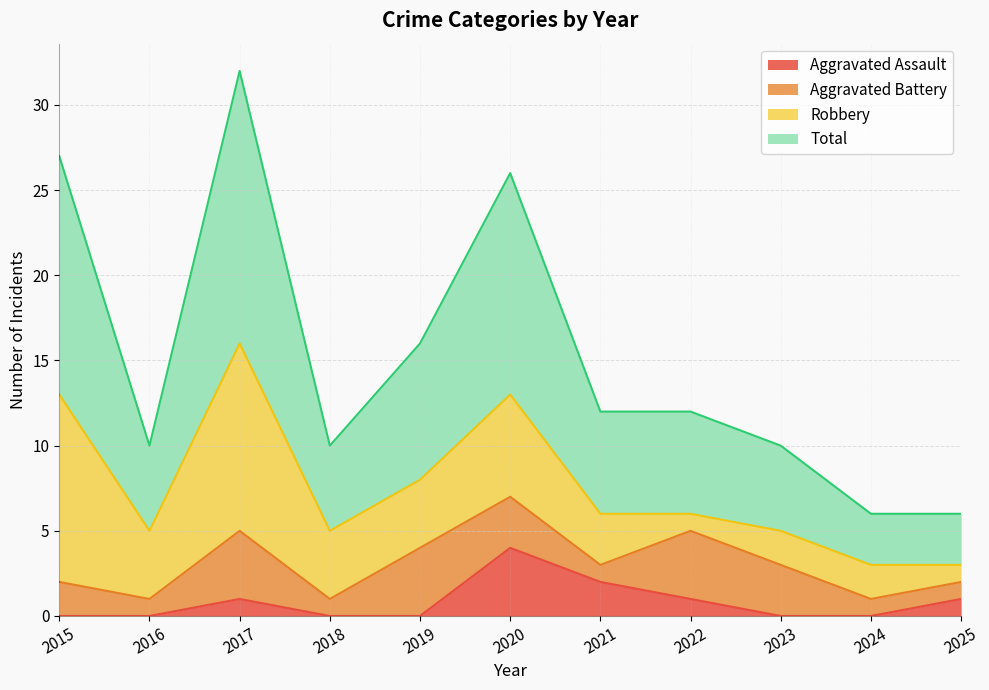

At how many categories does at least one series exceed 29?

1